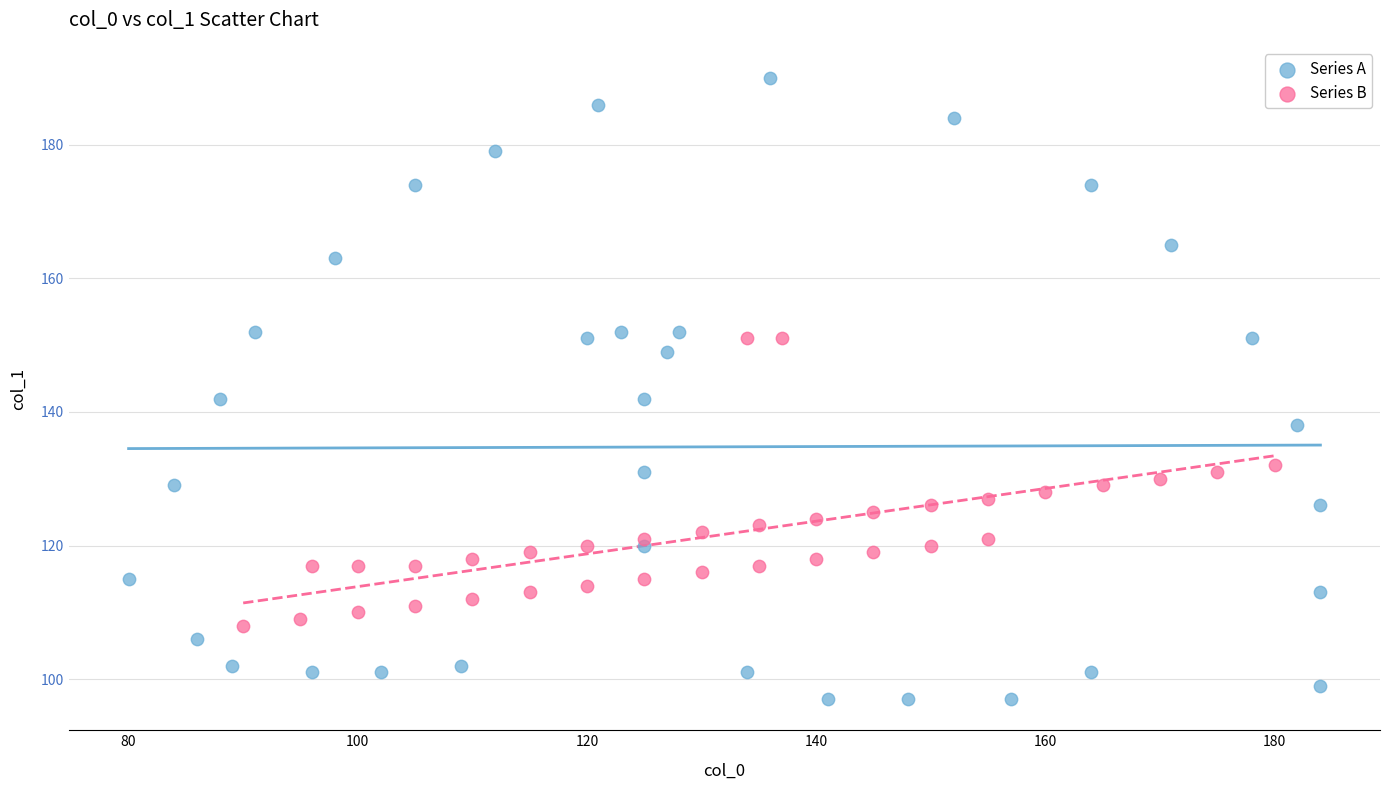

Which series contains the highest Y value?

Series A